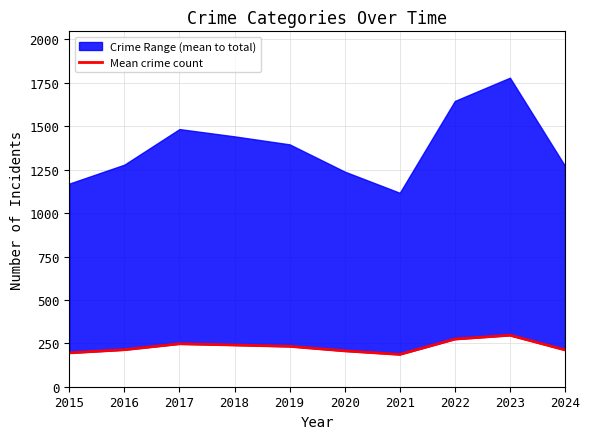

Which category has the highest value across all series?

2023